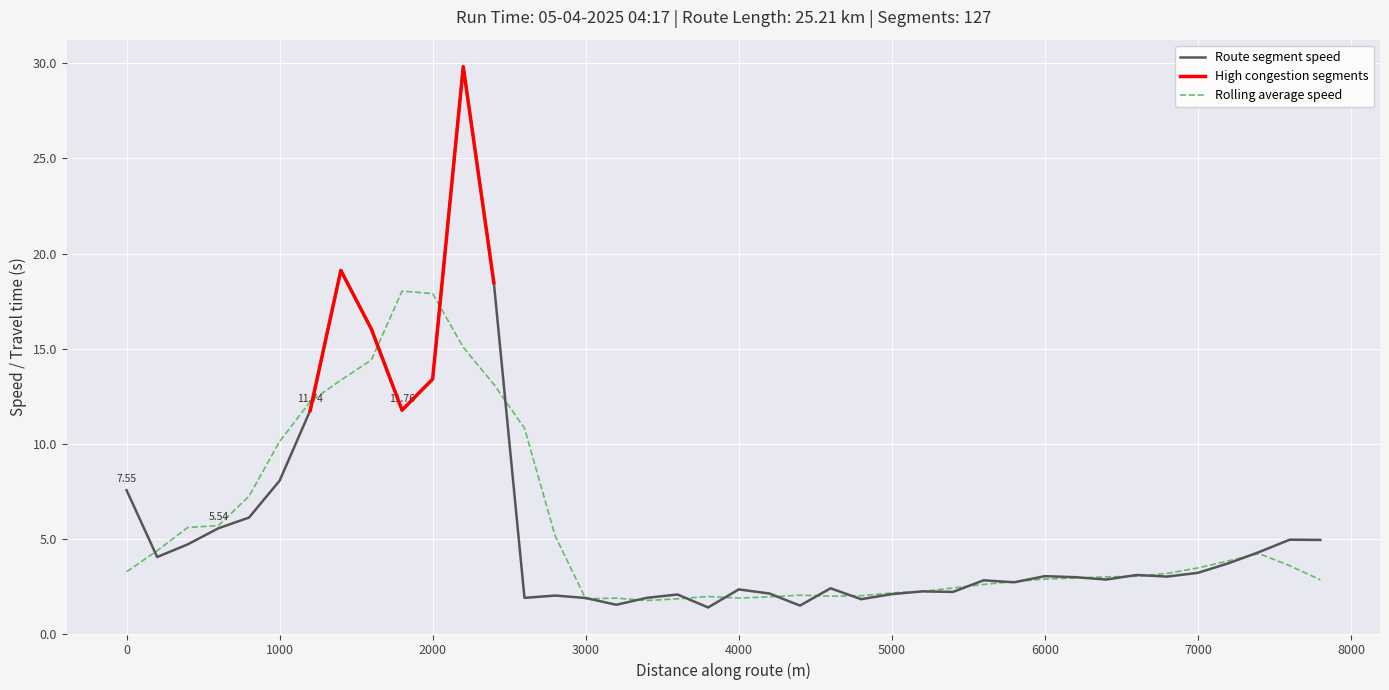

What is the difference between the second highest and minimum values?

17.7